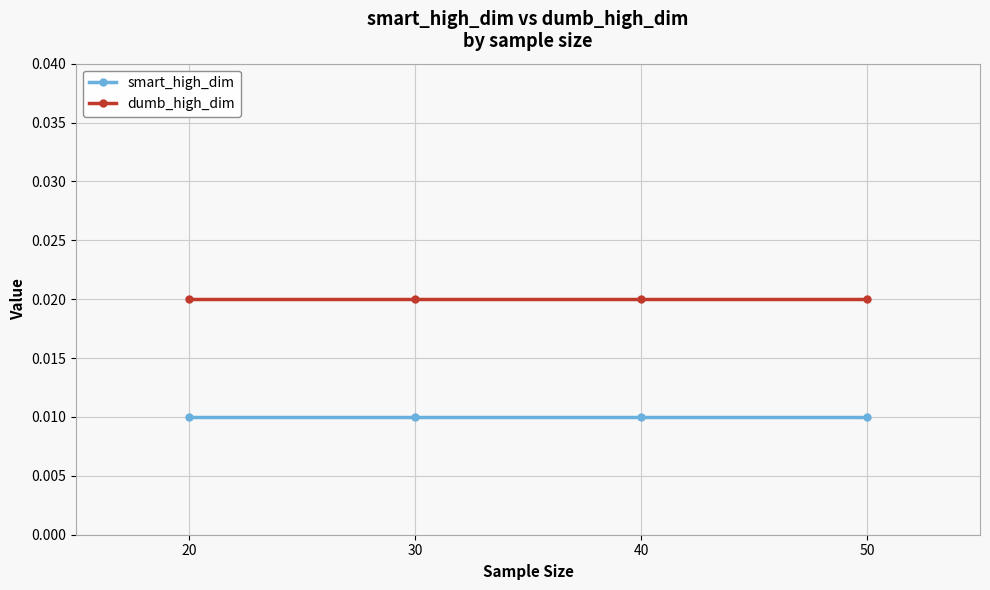

True or false: smart_high_dim and dumb_high_dim cross at least once.

False